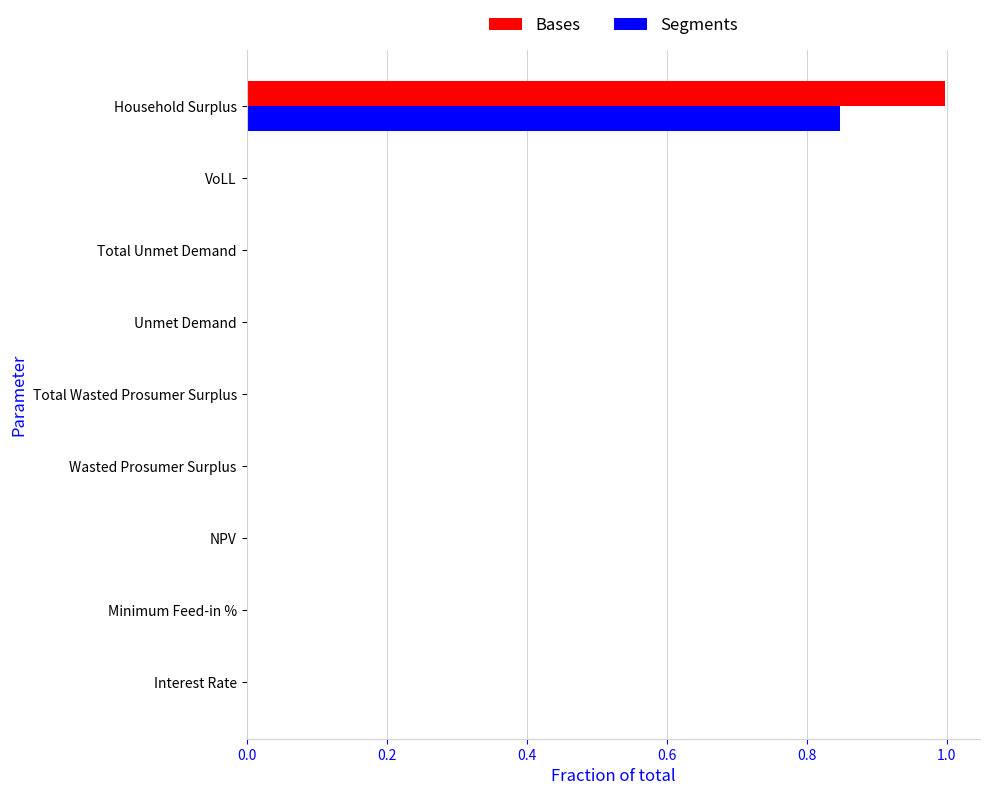

The Bases series shows 0.0 at Unmet Demand. True or false?

True